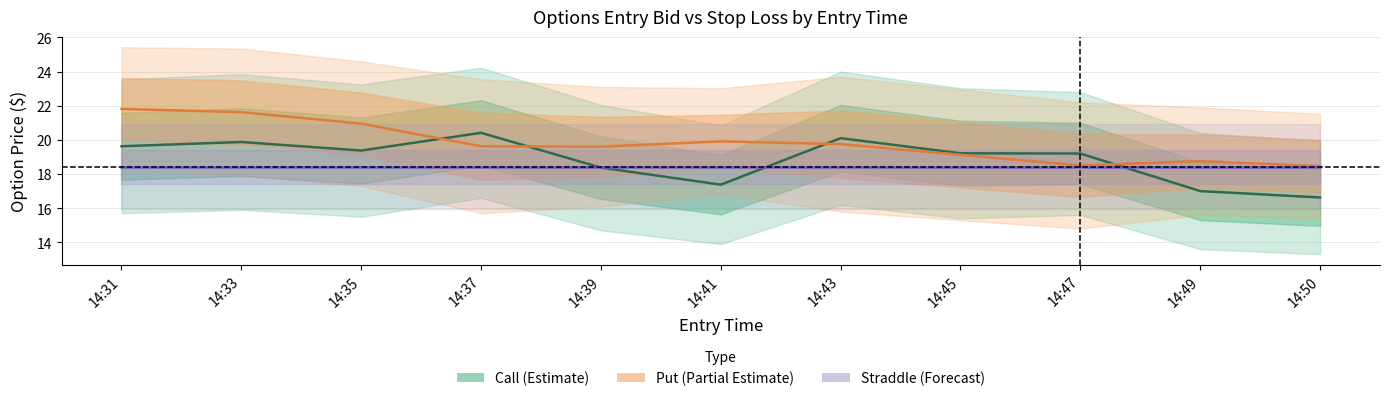

True or false: Put center has more than 1 points higher than both neighbors.

True